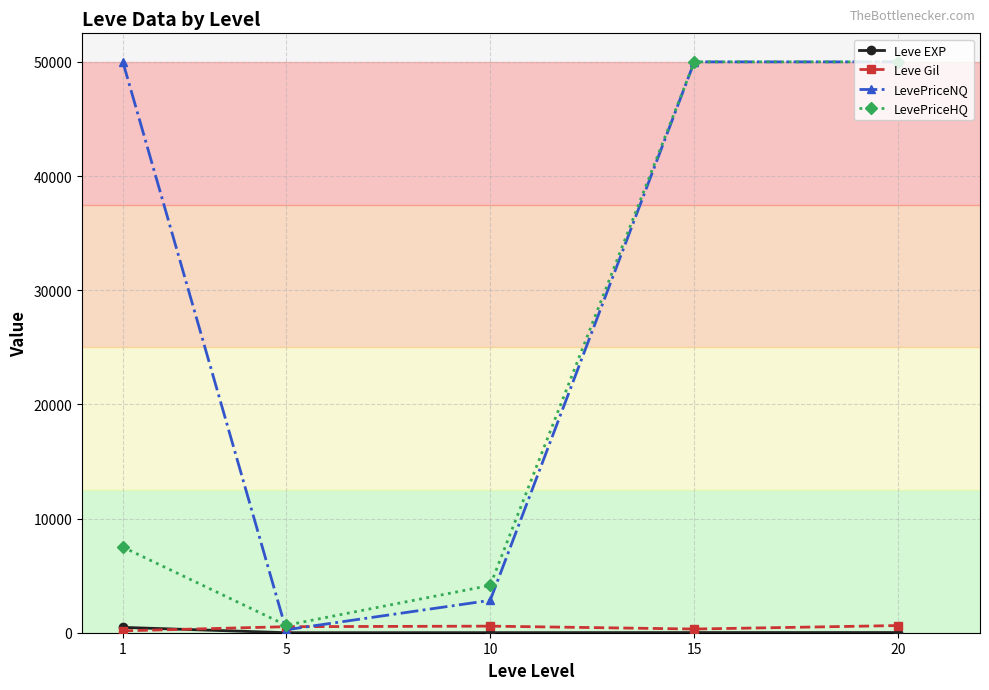

Which series has the largest total across all categories?

LevePriceNQ